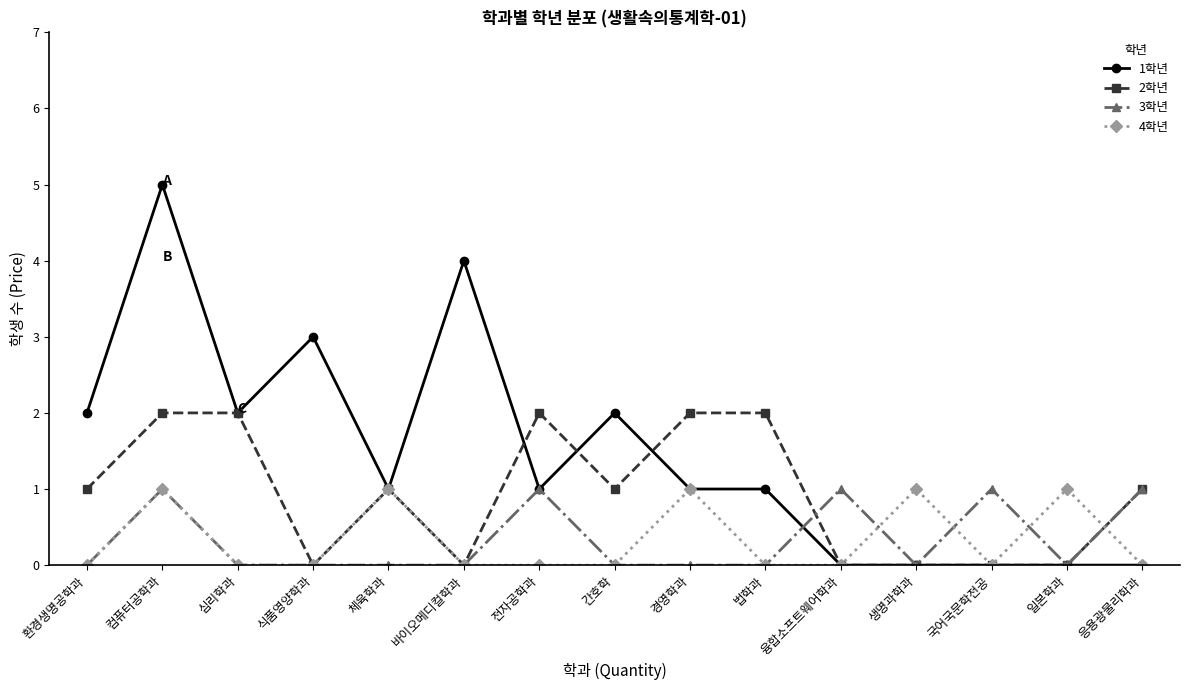

Where is the first local maximum for 4학년?

컴퓨터공학과